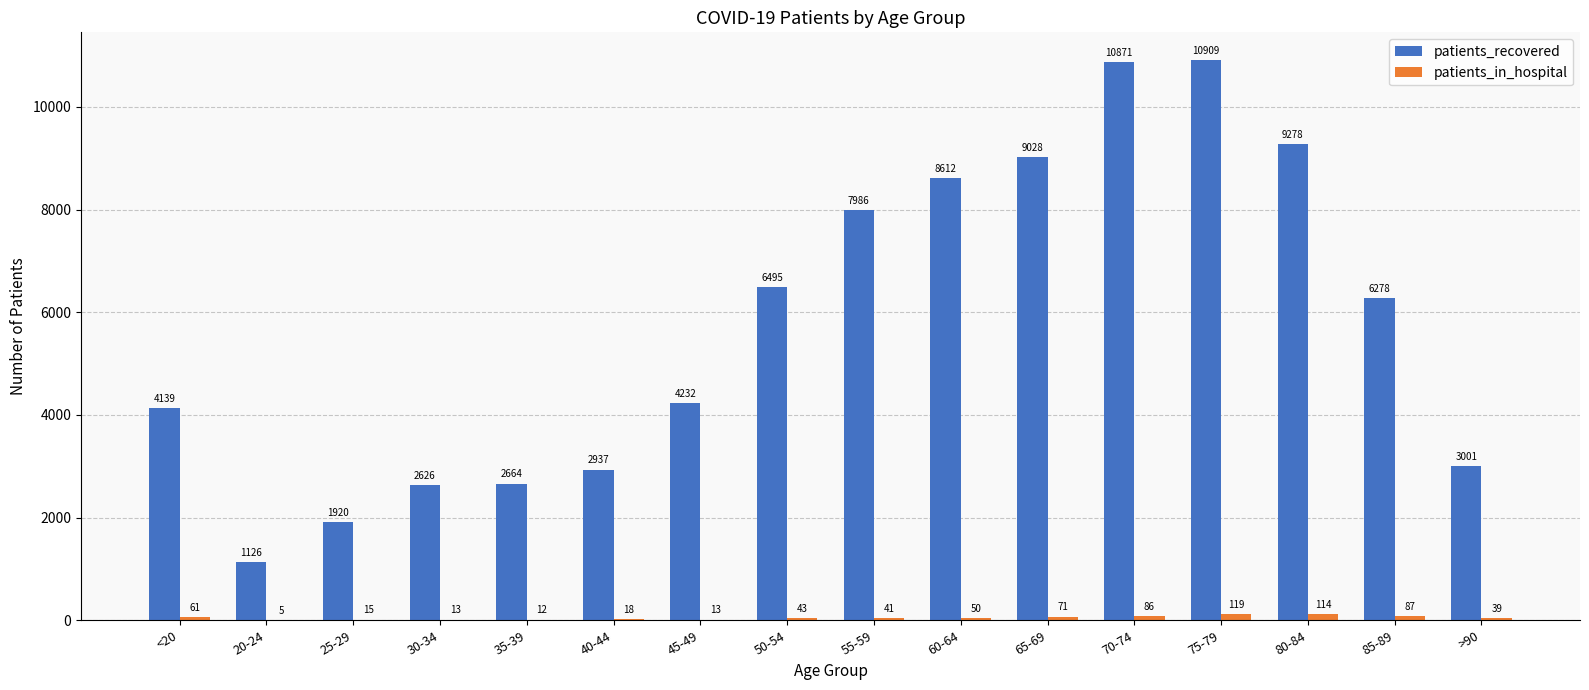

How many groups of bars are there?

16